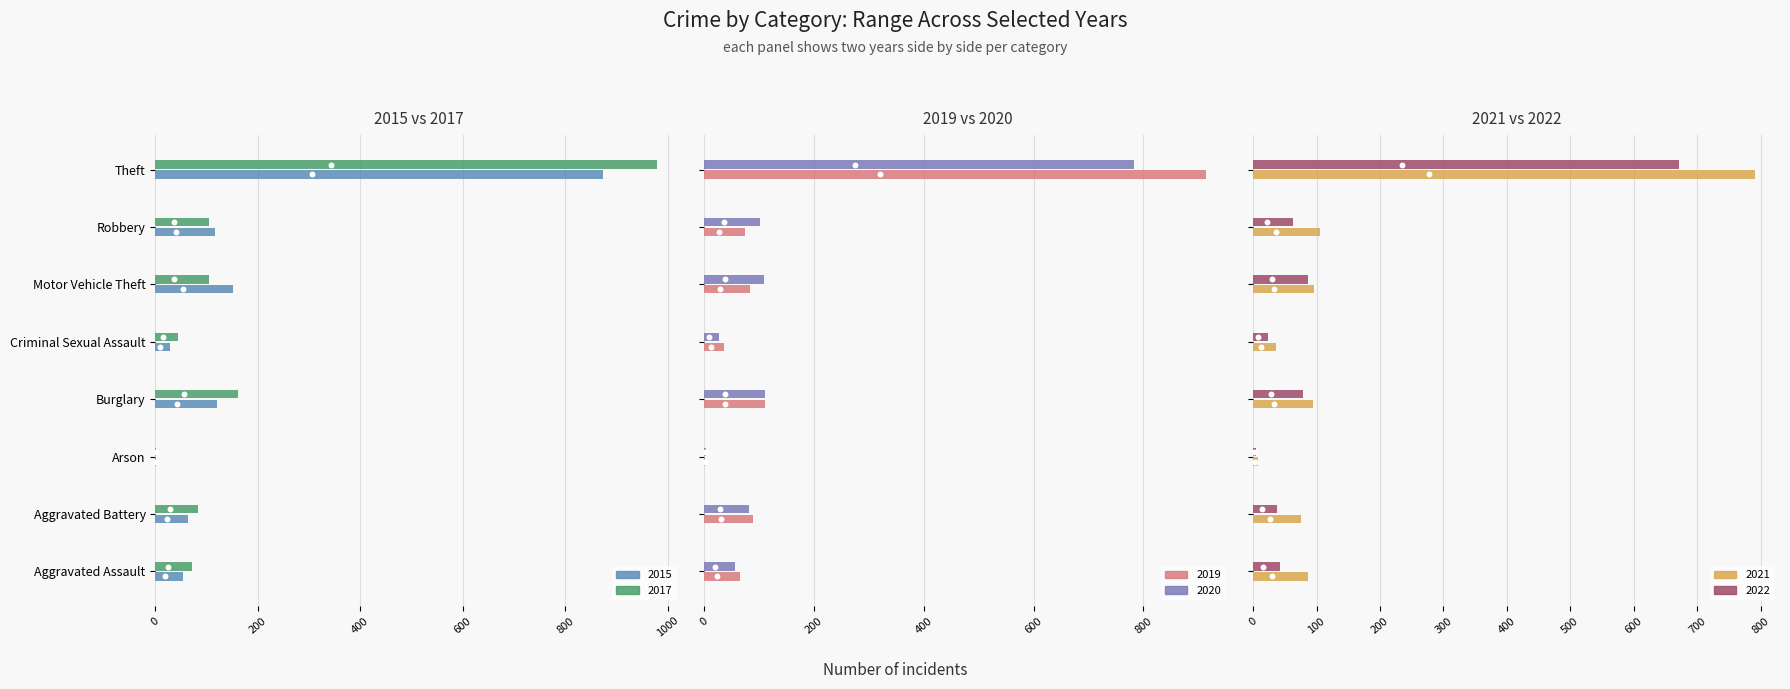

What are all the series names shown in the legend?

2015, 2017, 2019, 2020, 2021, 2022